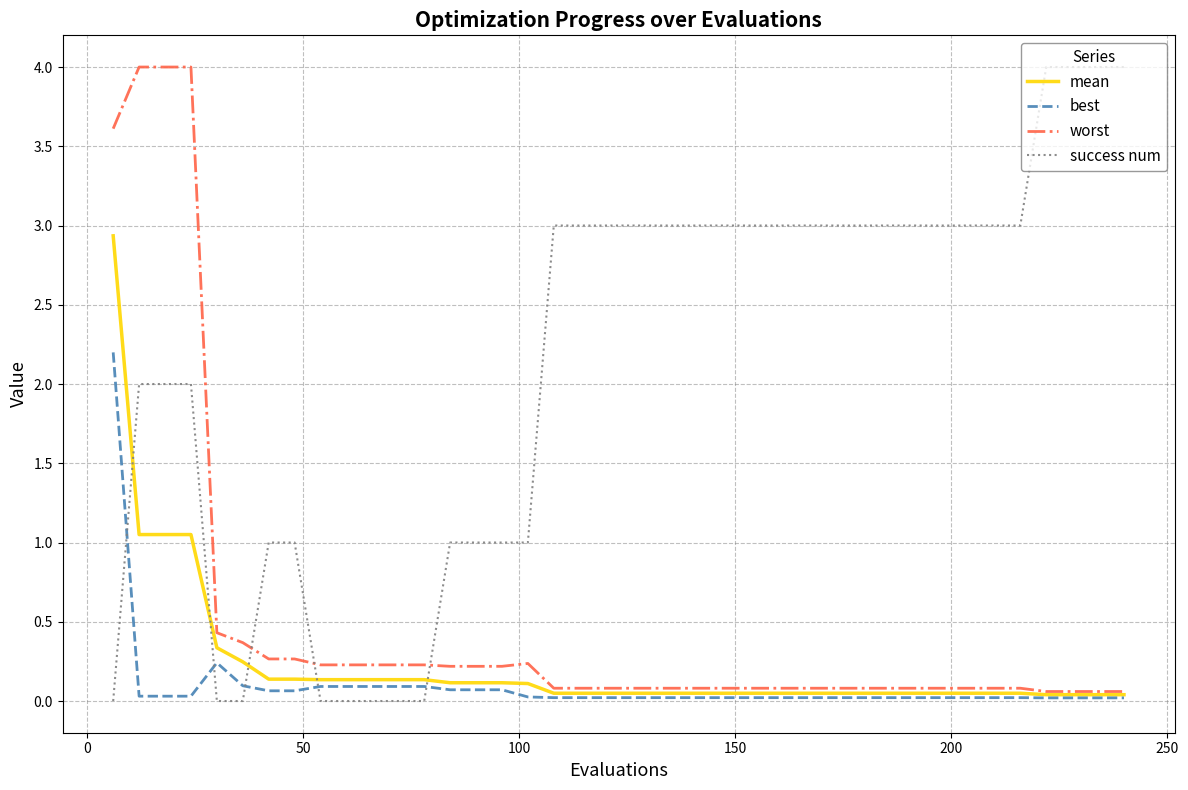

What is the greatest value displayed?

4.0